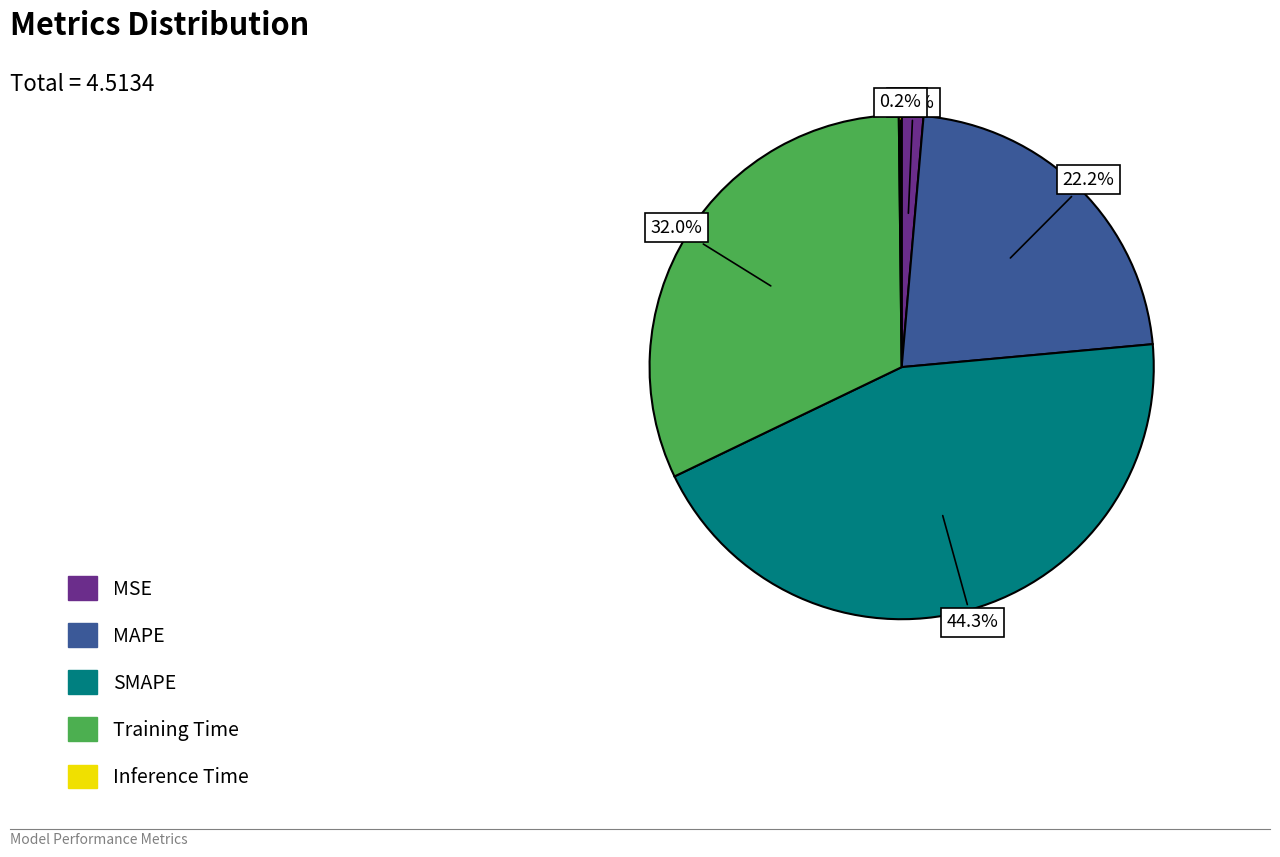

Is there any slice that represents more than half of the pie?

No